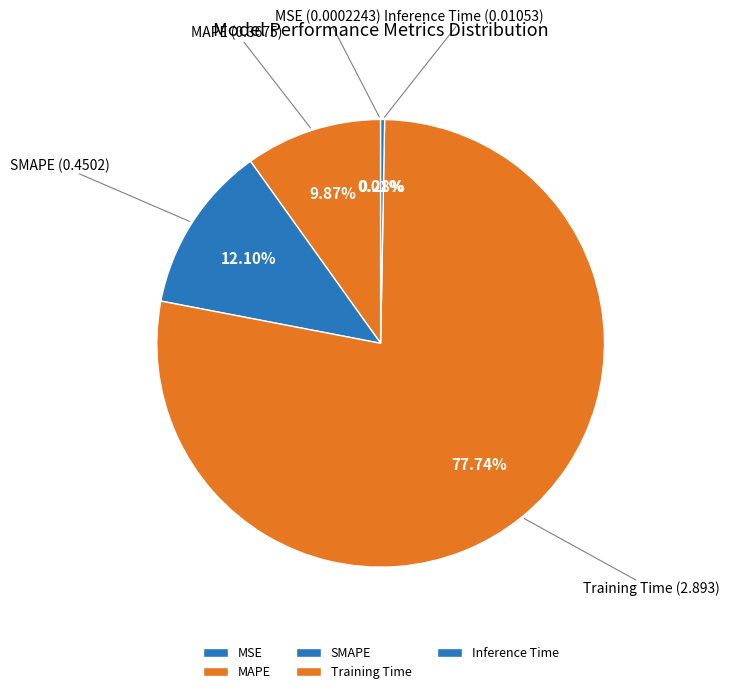

True or false: MAPE accounts for 10% of the total.

True